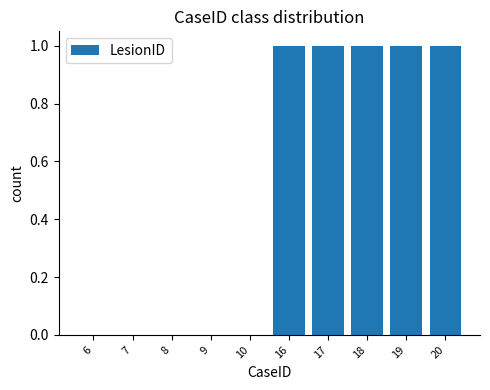

What is the sum of all values?

5